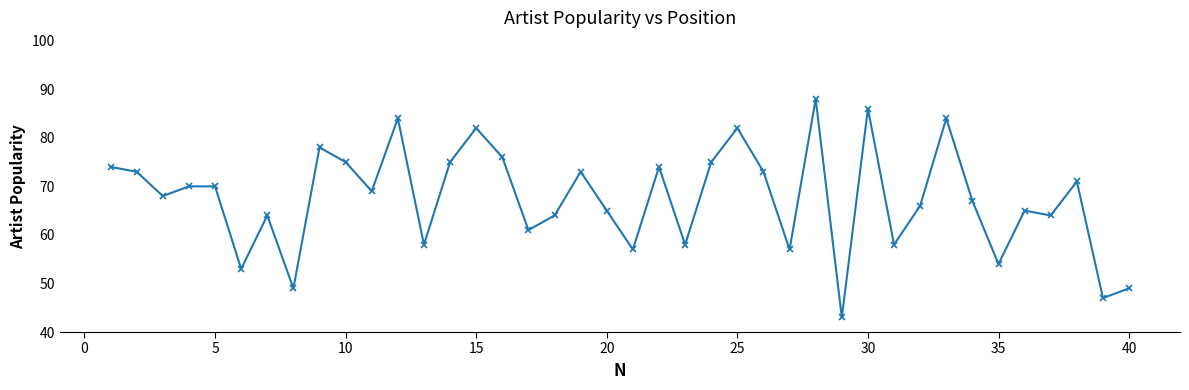

What is the maximum value shown in the chart?

88